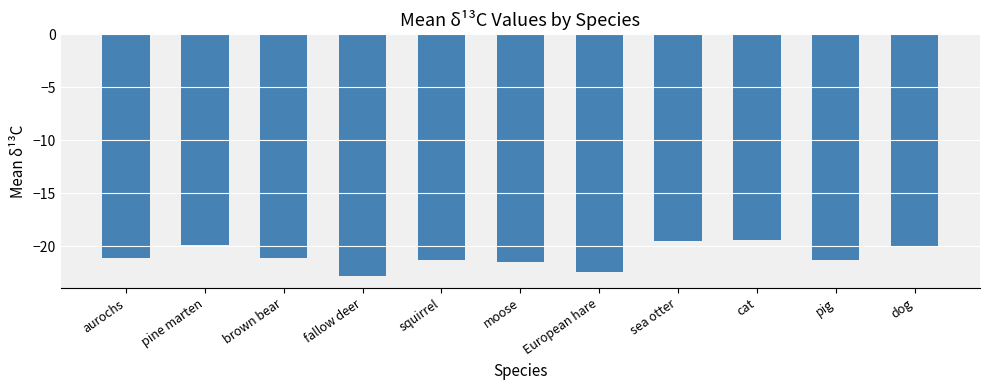

Count the number of data series in this chart.

1